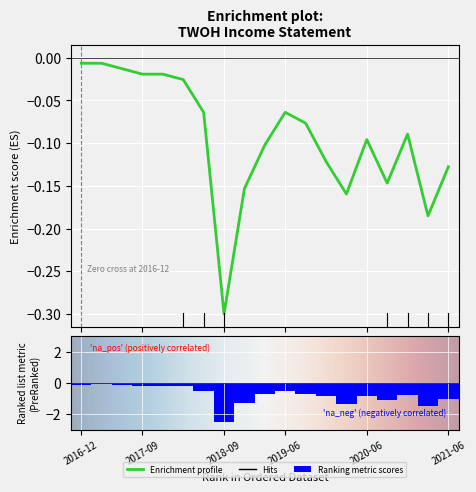

The value of Ranking metric scores at 2019-06 is -0.2. True or false?

False